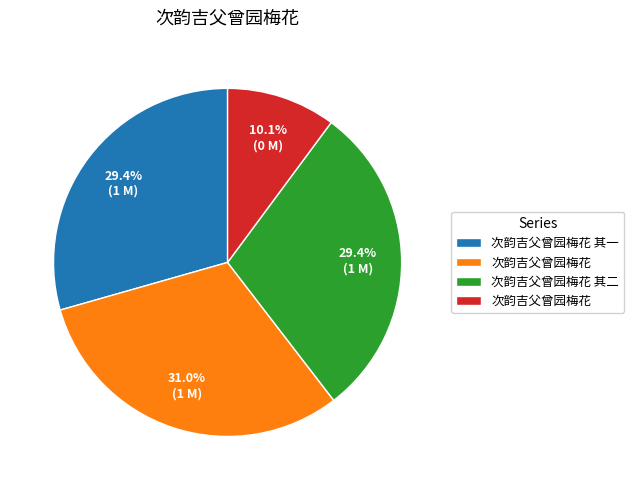

Does any single category account for the majority?

No